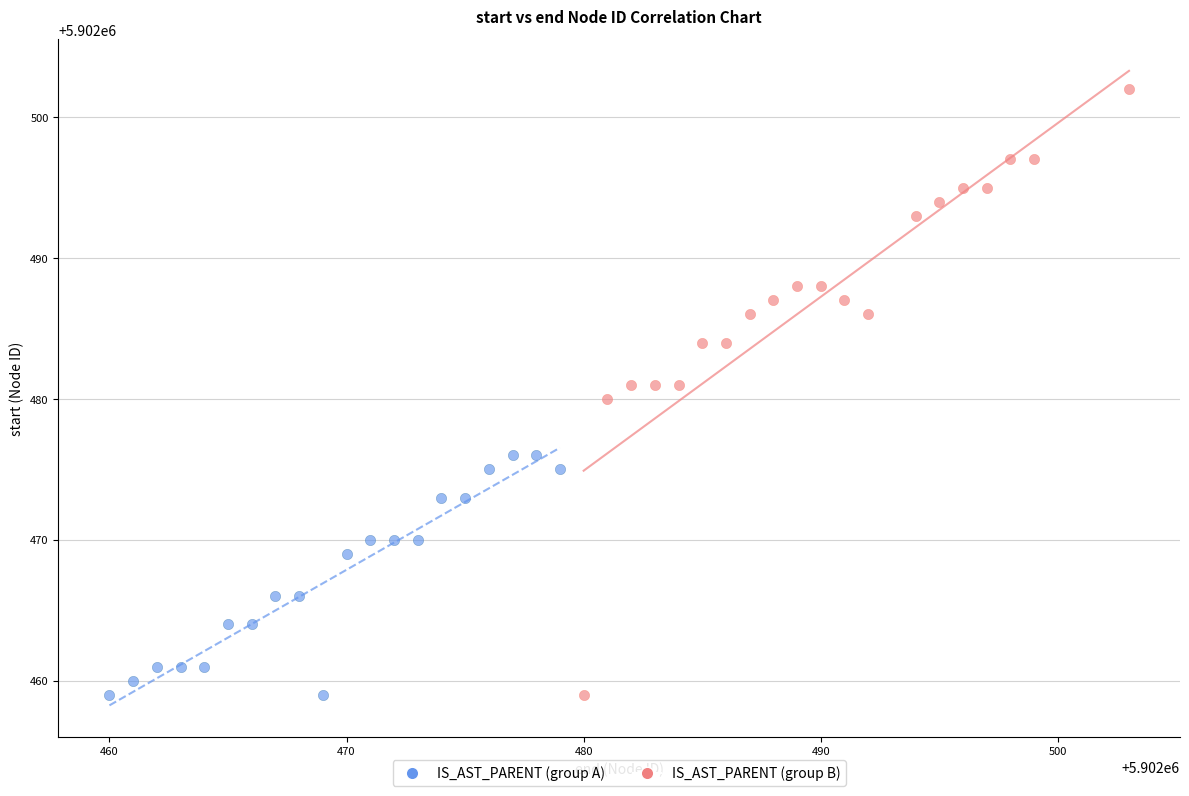

Which series contains the highest Y value?

IS_AST_PARENT (group B)